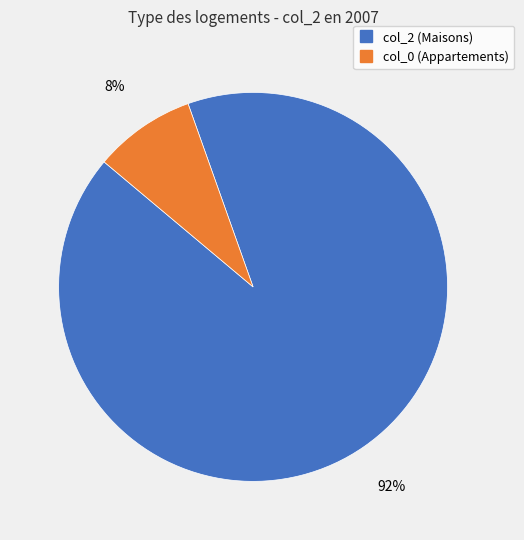

To the nearest percent, what is the average slice percentage?

50%